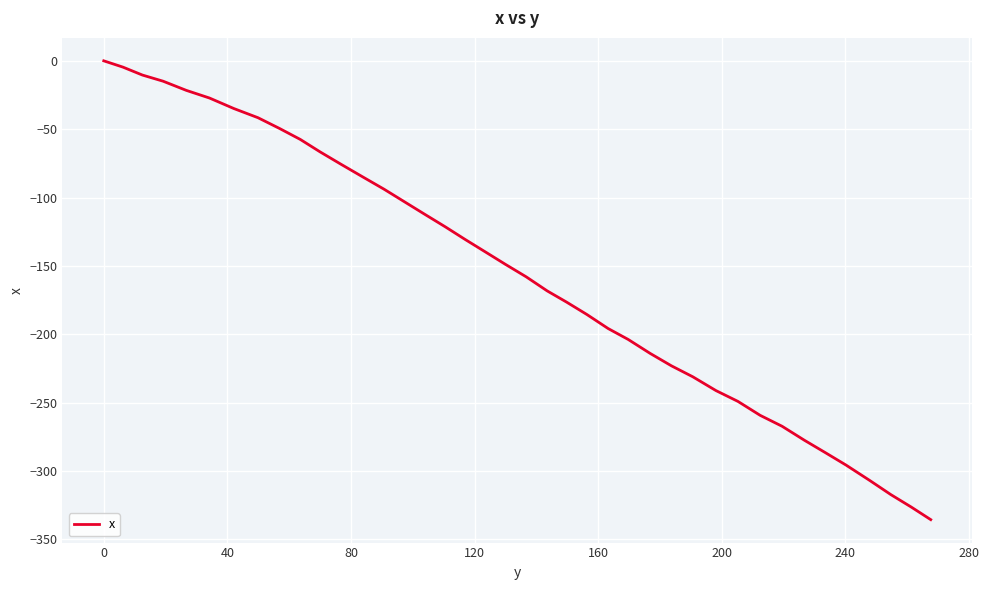

What is the minimum value shown in the chart?

-335.6